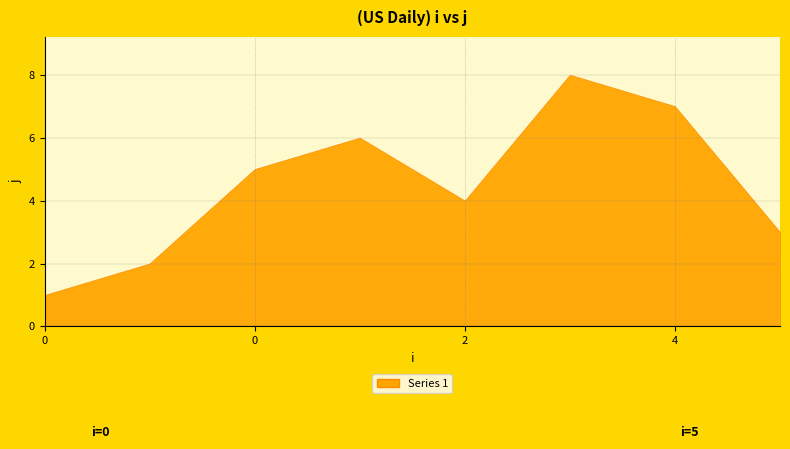

Does the chart have visible grid lines?

Yes